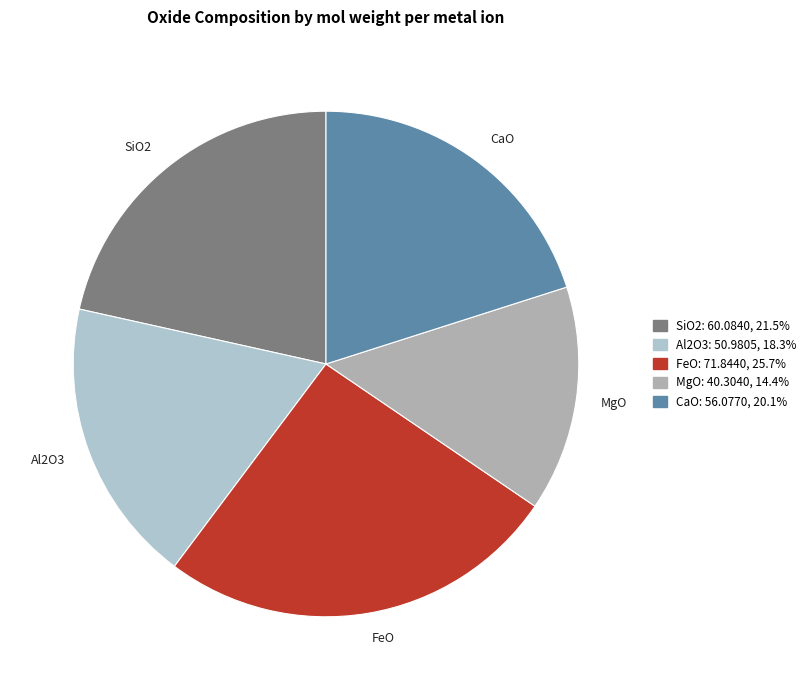

Do CaO and Al2O3 together represent more than half of the pie?

No